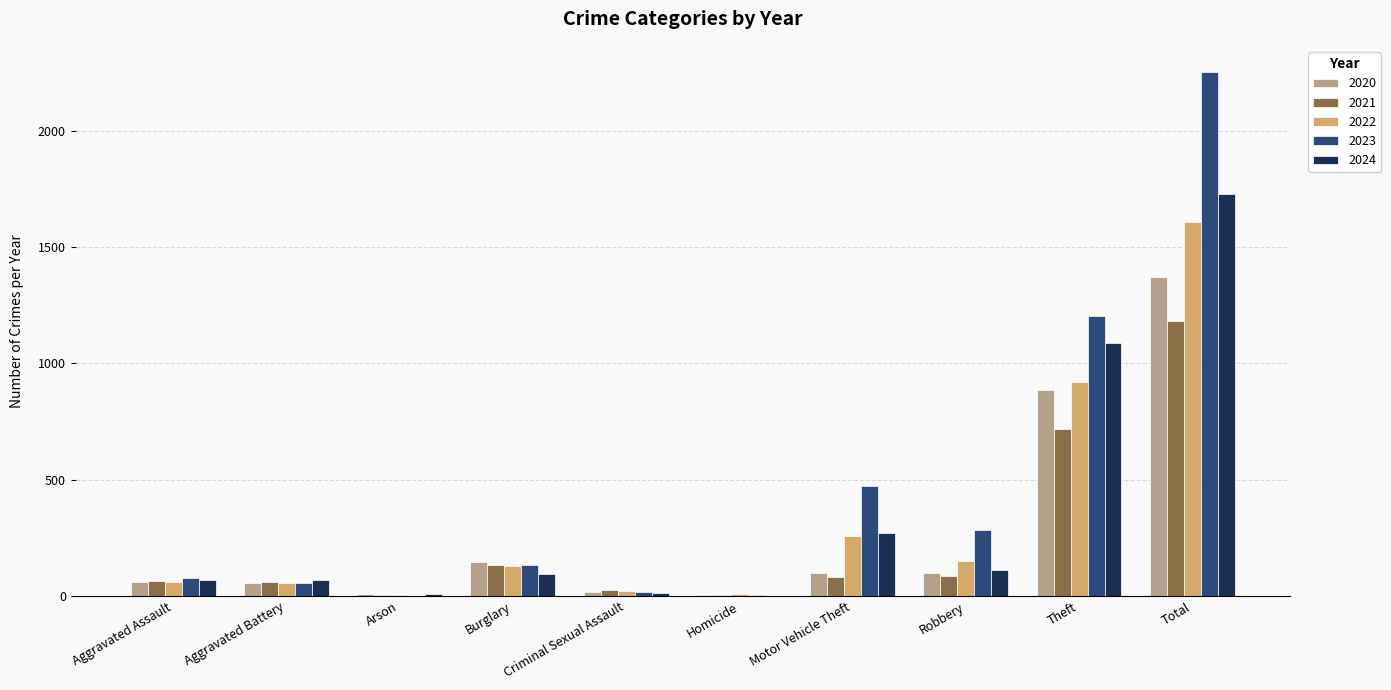

Which series has the largest range (max minus min)?

2023